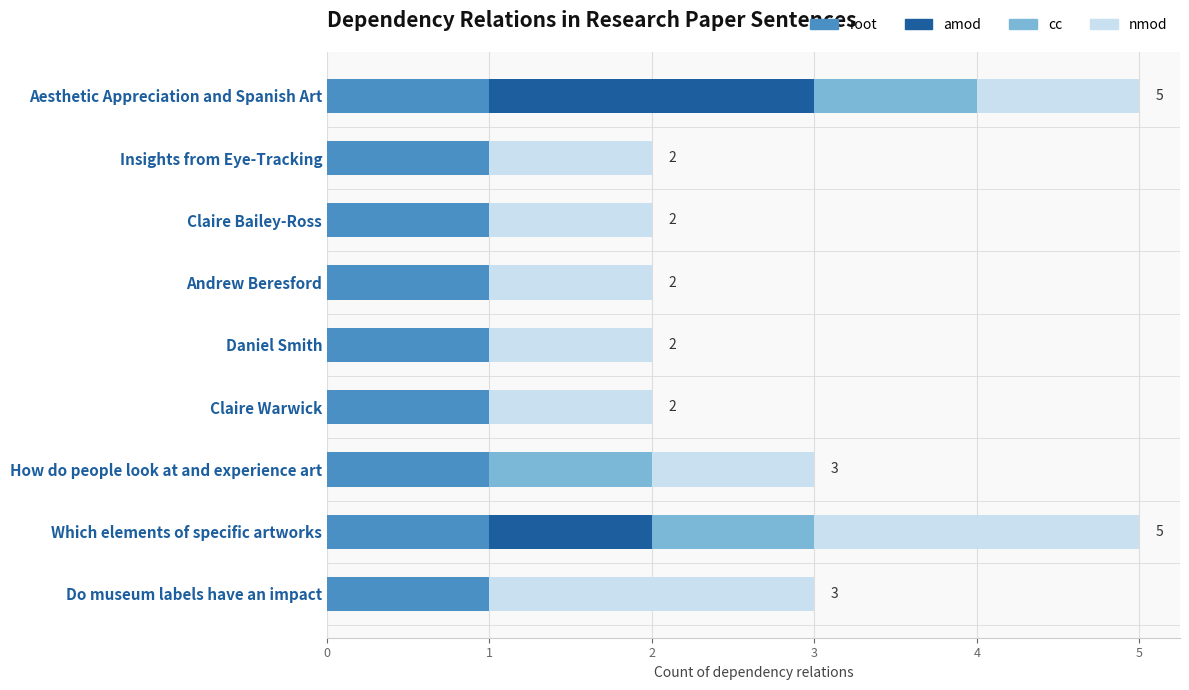

The root series shows 1 at Claire Warwick. True or false?

True